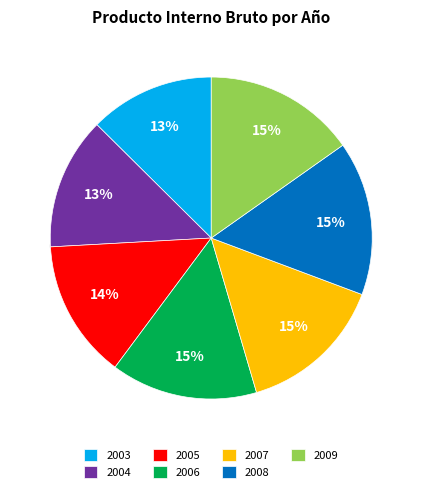

Is there any slice that represents more than half of the pie?

No